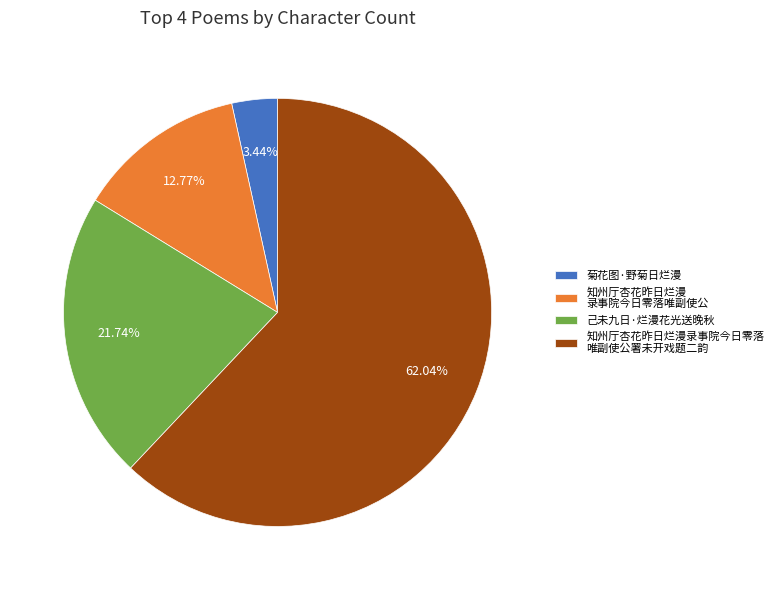

Is there any slice that represents more than half of the pie?

Yes